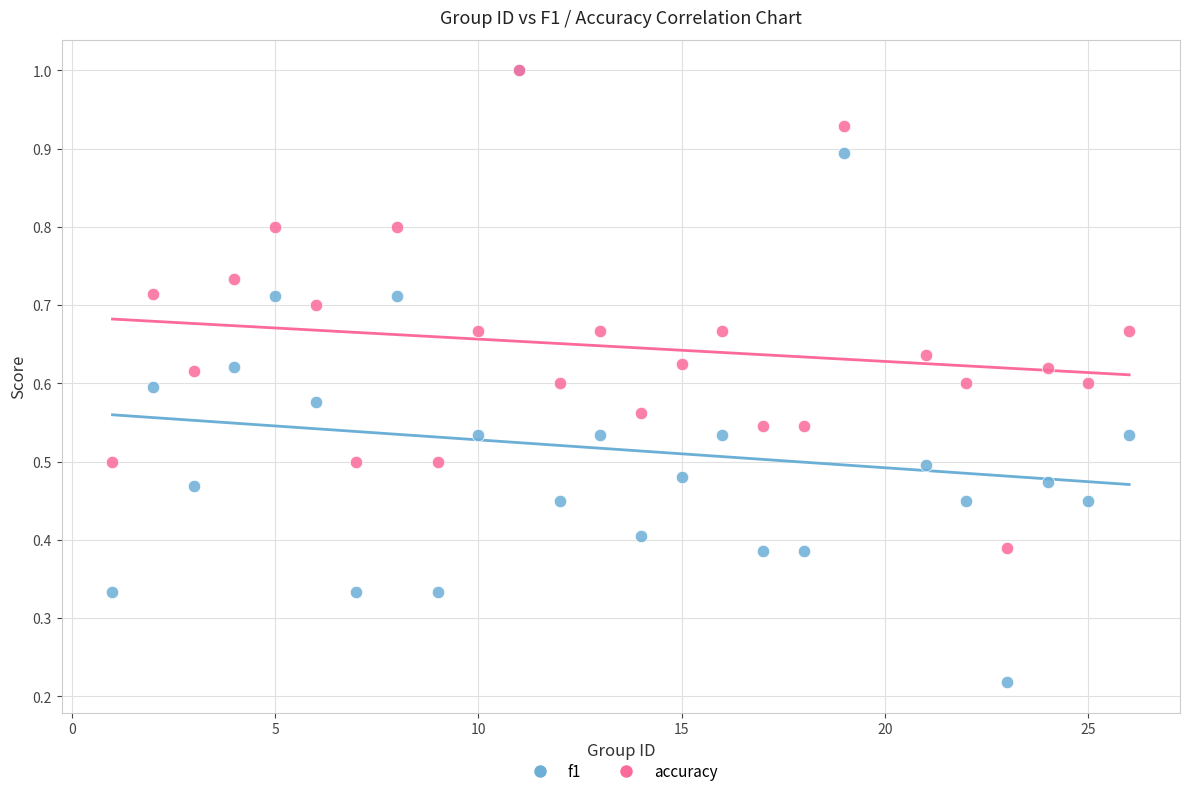

Which series contains the lowest Y value?

f1